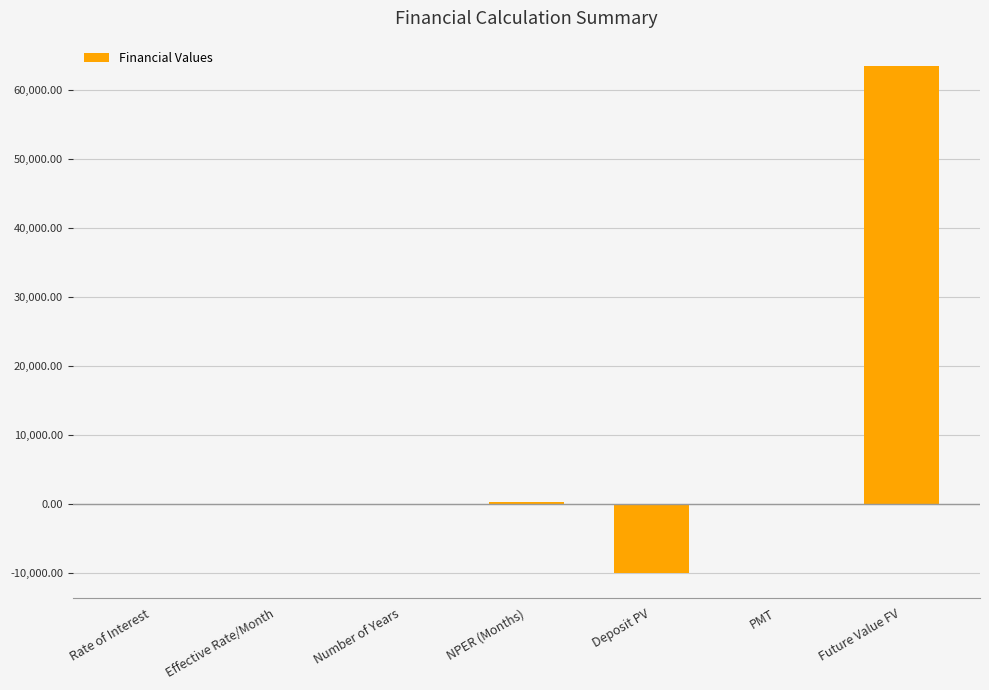

Which label corresponds to the largest value in the chart?

Future Value FV